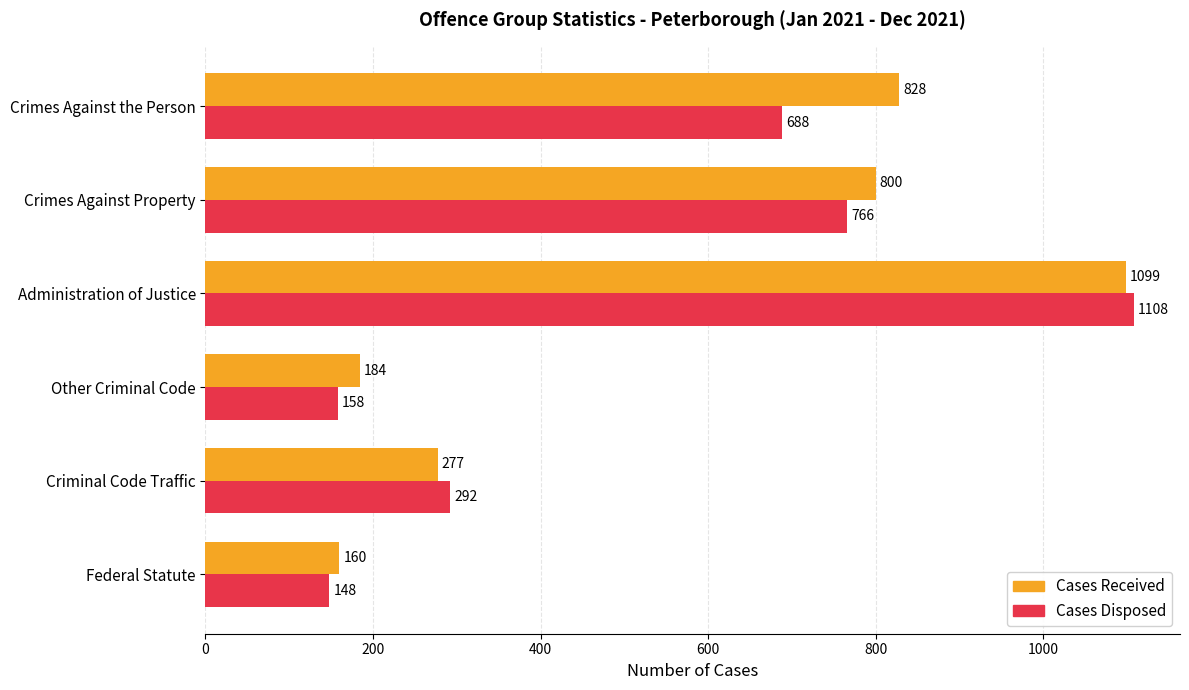

At how many categories does at least one series exceed 500?

3